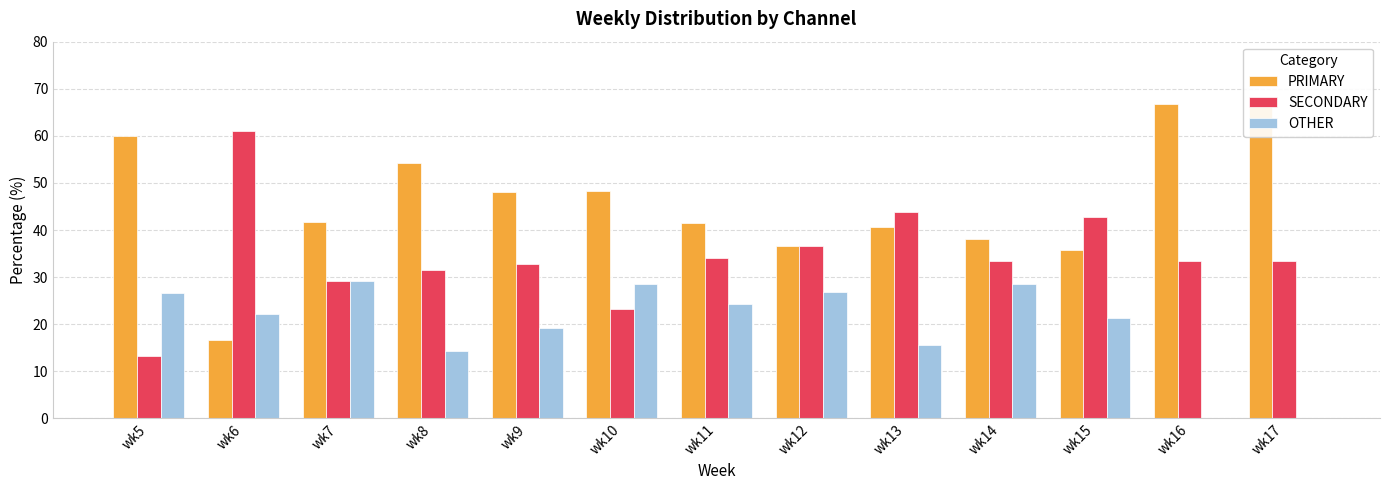

At which category does the chart reach its minimum across all series?

wk16